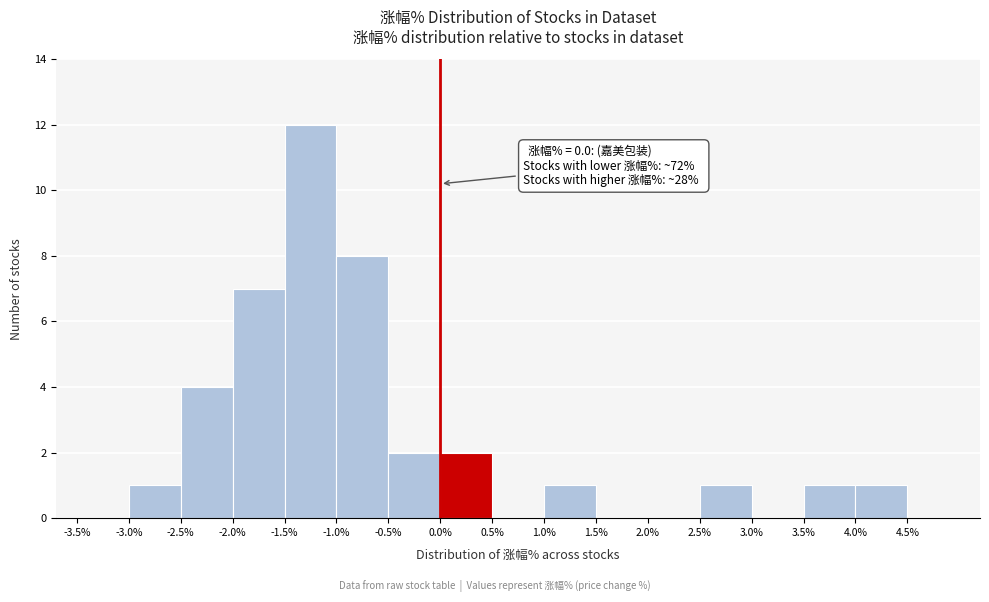

Which range on the x-axis has the tallest bar?

-1.5 to -1.0